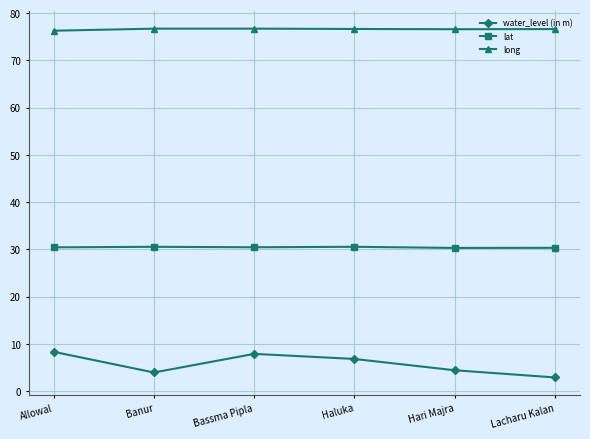

The value of lat at Hari Majra is 6.8. True or false?

False